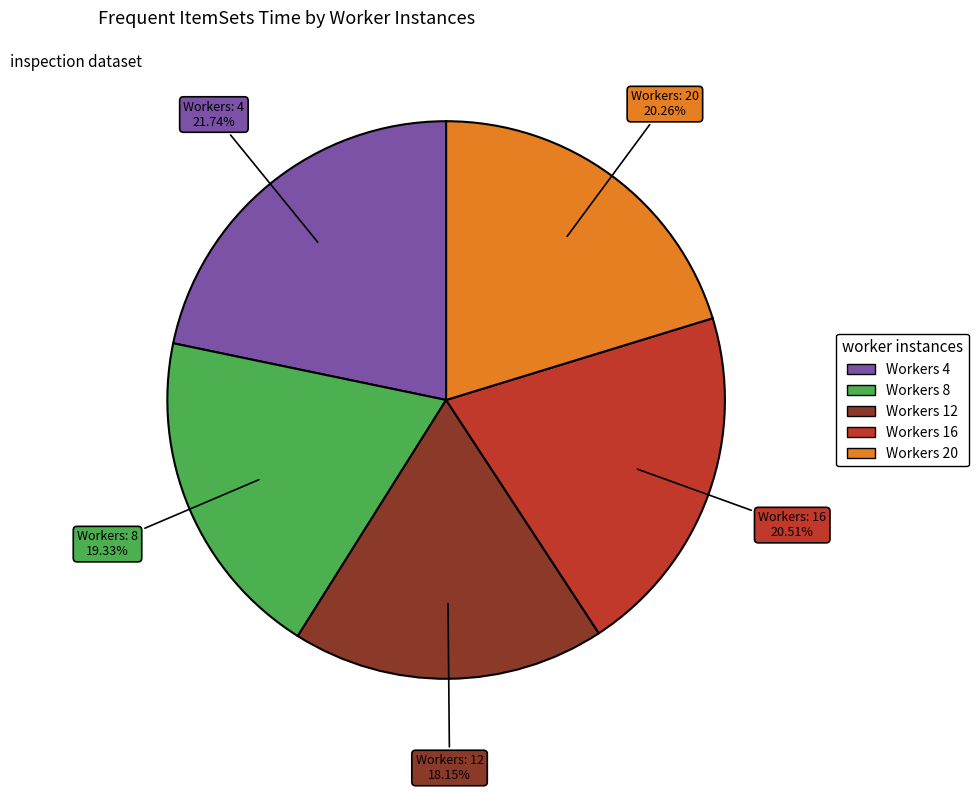

Is there any slice that represents more than half of the pie?

No